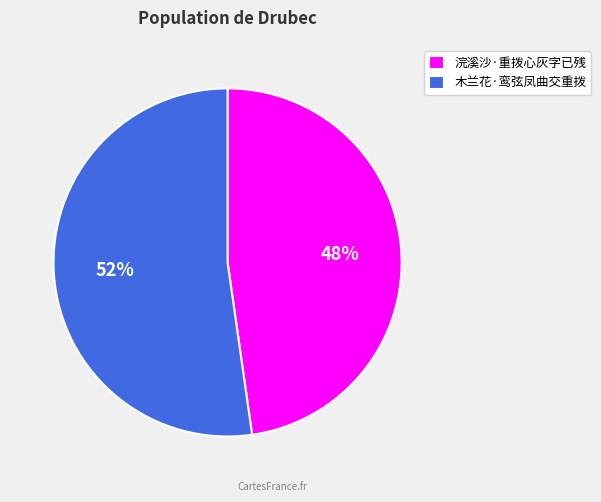

To the nearest percent, what portion does 木兰花·鸾弦凤曲交重拨 represent?

52%